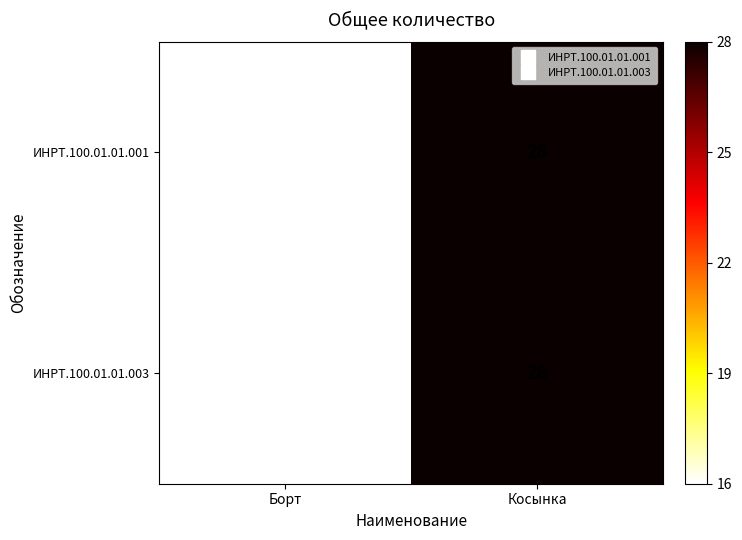

Reading left to right, transcribe all the data shown in this chart.

ИНРТ.100.01.01.001: 16	28
ИНРТ.100.01.01.003: 16	28